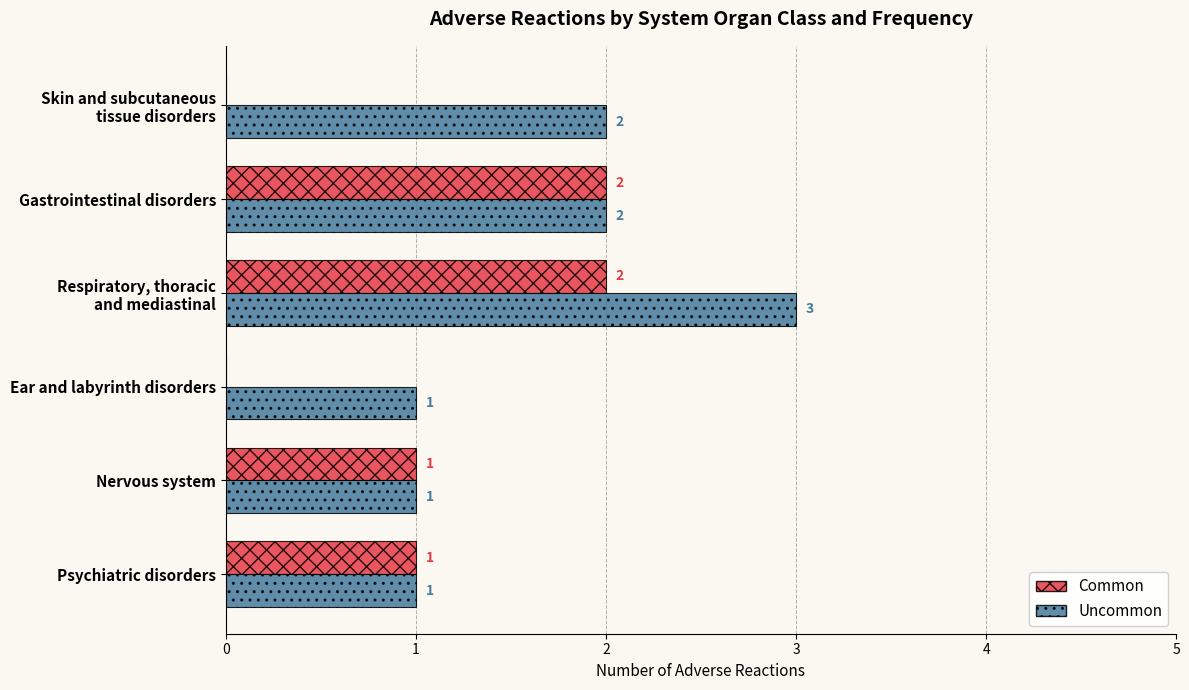

Which series has the largest total across all categories?

Uncommon